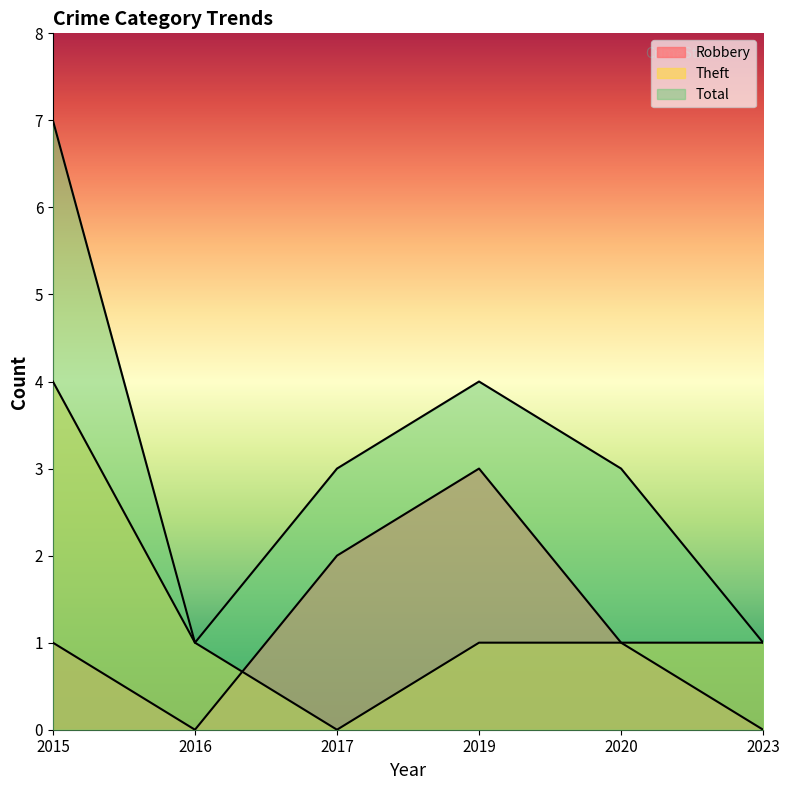

True or false: Robbery and Theft intersect in this chart.

True